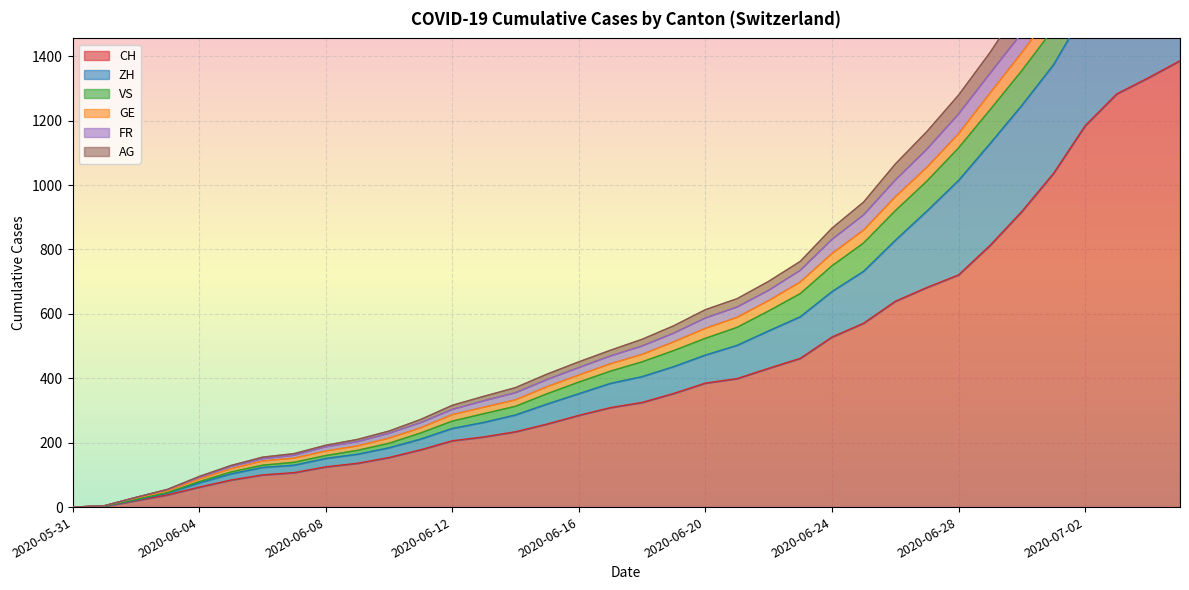

True or false: GE has more than 1 points higher than both neighbors.

False